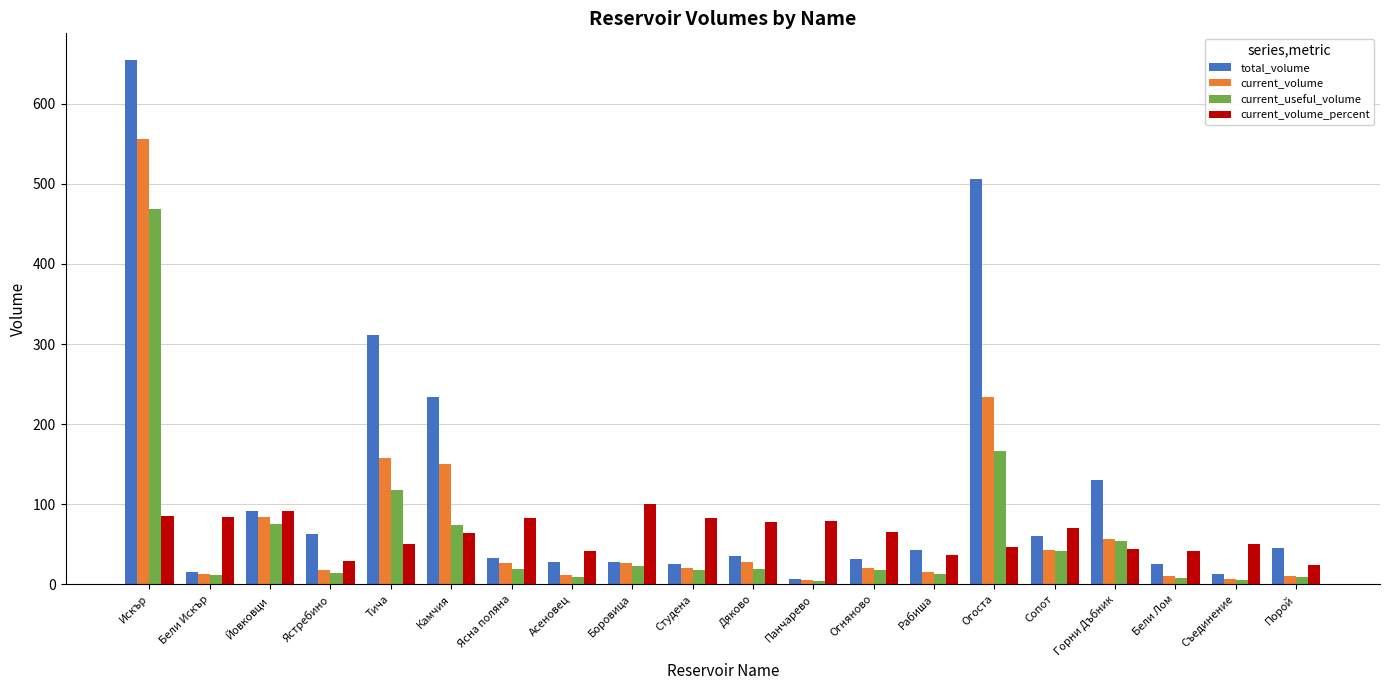

What is the average value of the total_volume series?

119.0